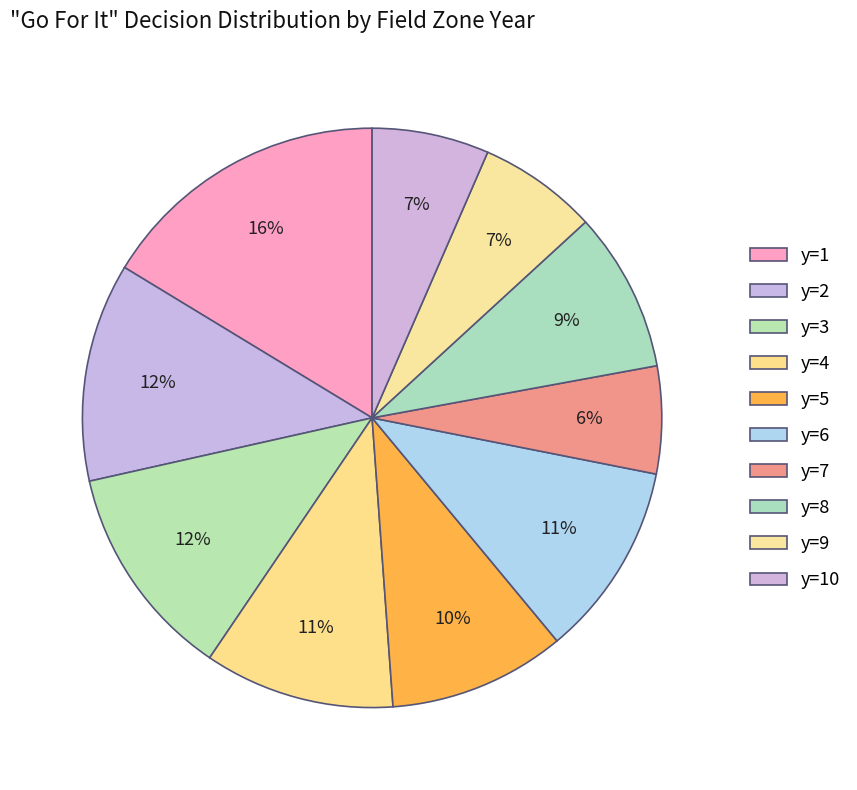

How many segments does this pie chart have?

10